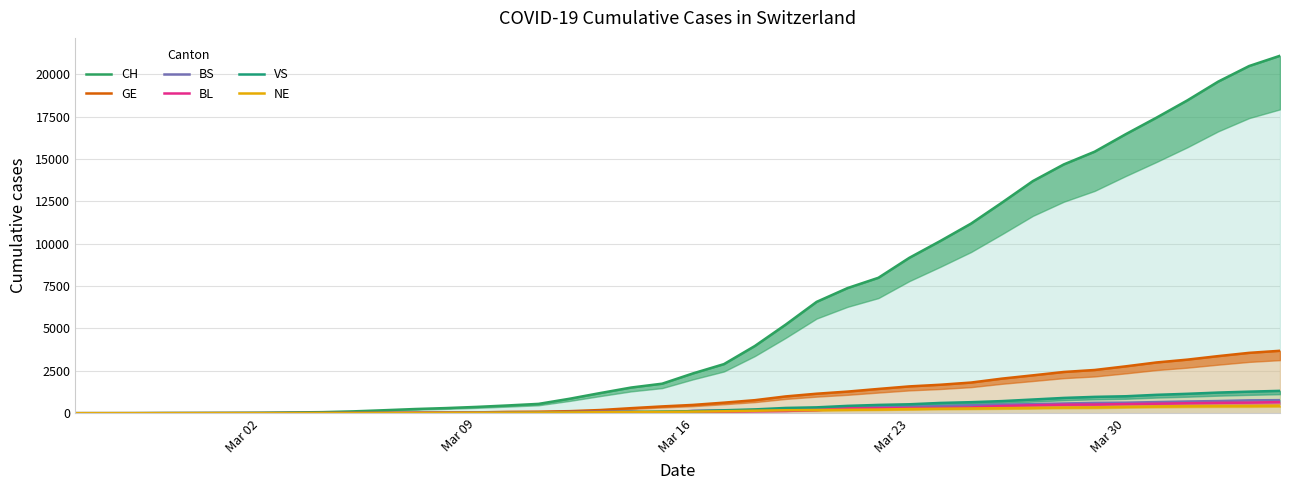

True or false: BL has more than 0 points higher than both neighbors.

False